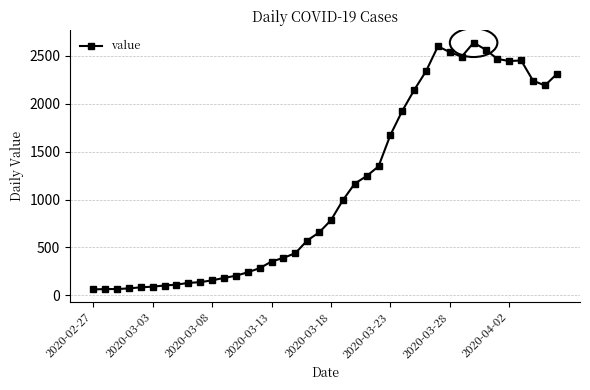

Does the chart display data point markers on the line(s)?

Yes